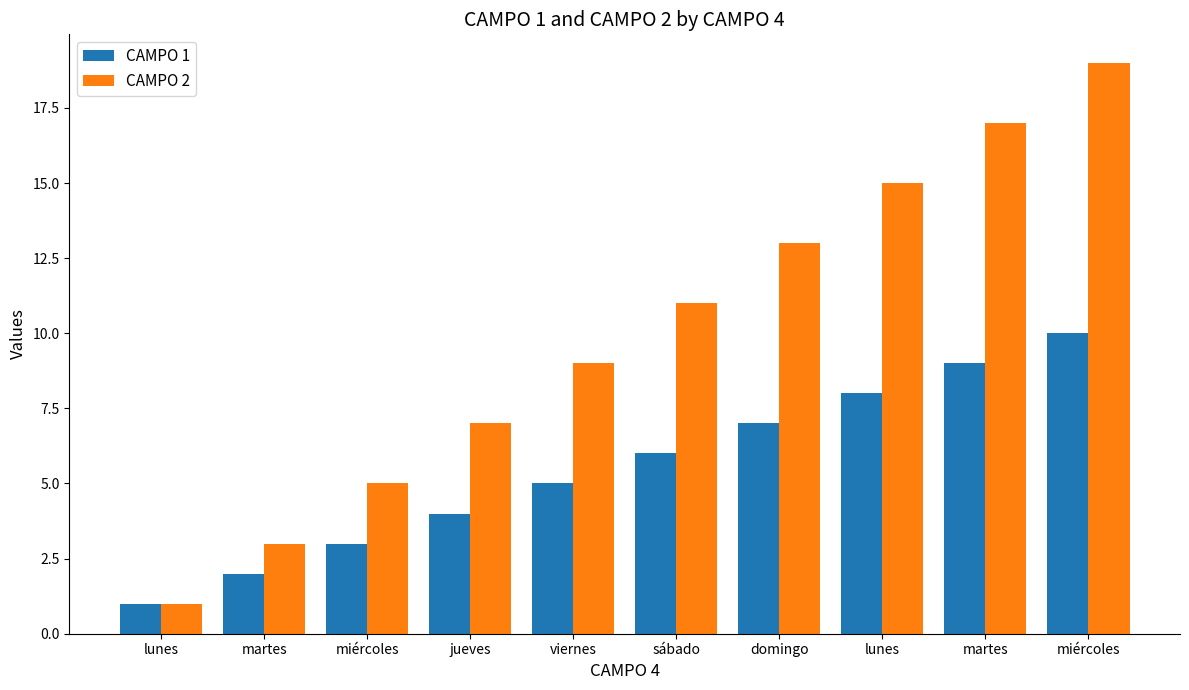

How many bars are there in total?

20